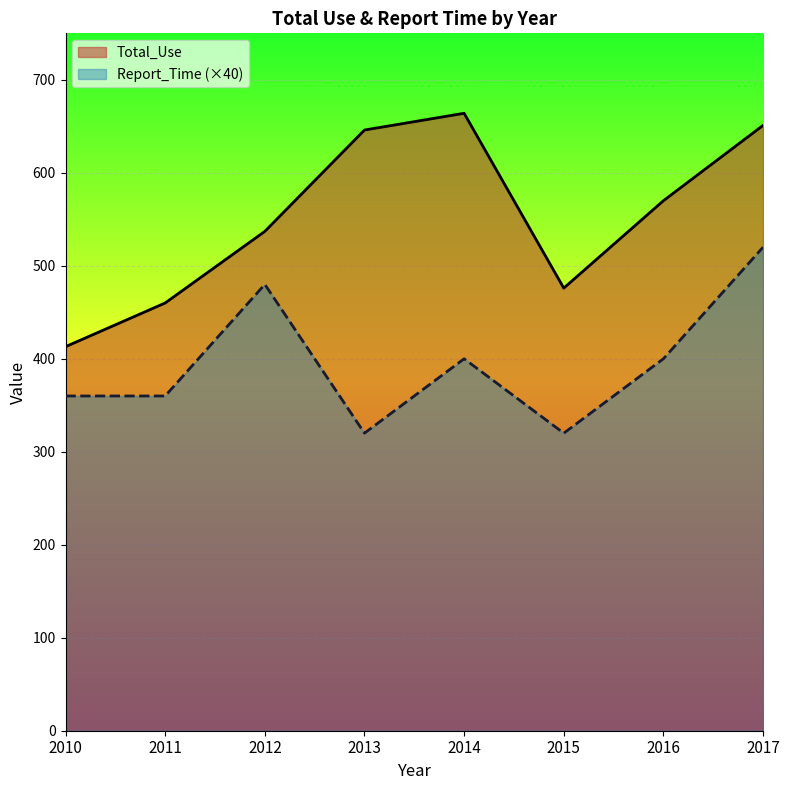

At 2013, list the series in order from smallest to largest.

Report_Time (×40), Total_Use